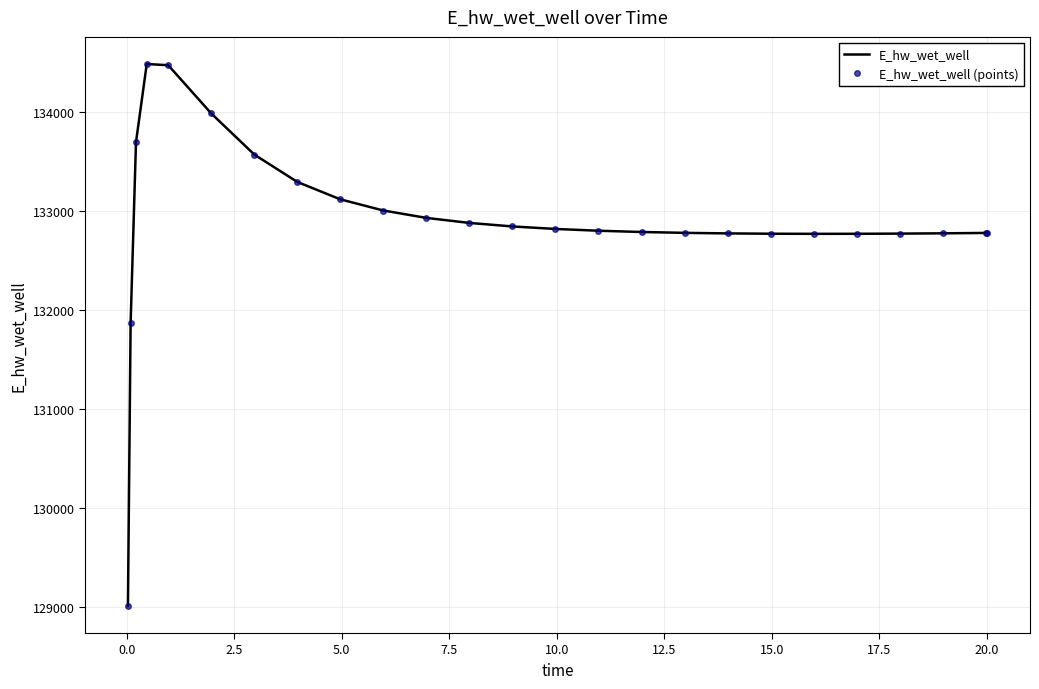

At how many categories does at least one series exceed 130035?

24